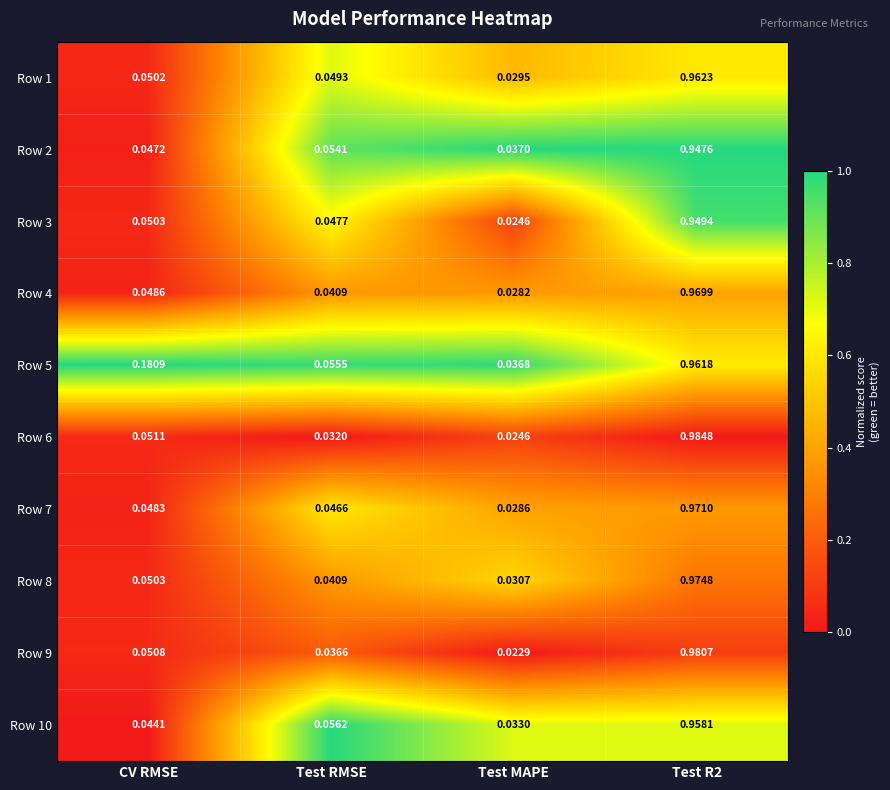

Where is Row 1 nearest to the value 0?

Test MAPE